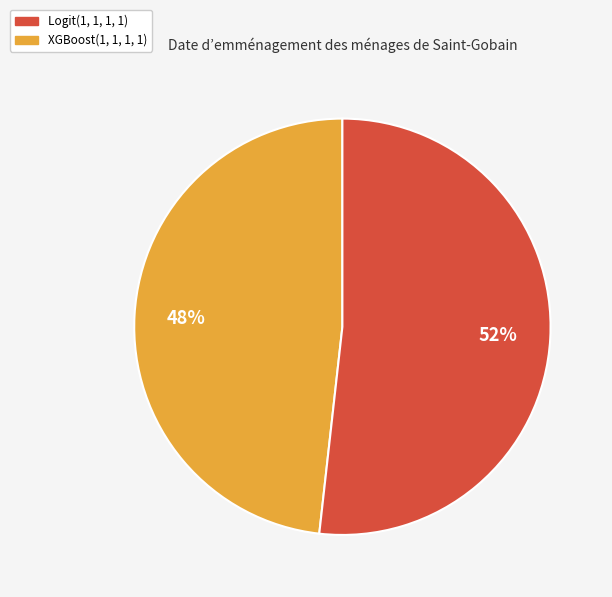

To the nearest percent, what portion does Logit(1, 1, 1, 1) represent?

48%